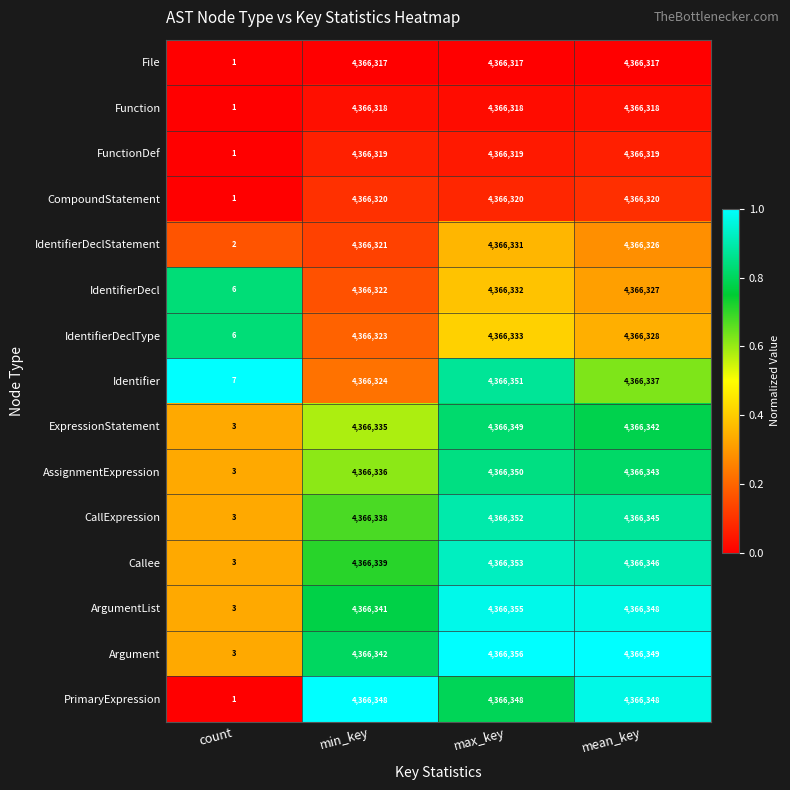

The ExpressionStatement series shows 1021904 at min_key. True or false?

False